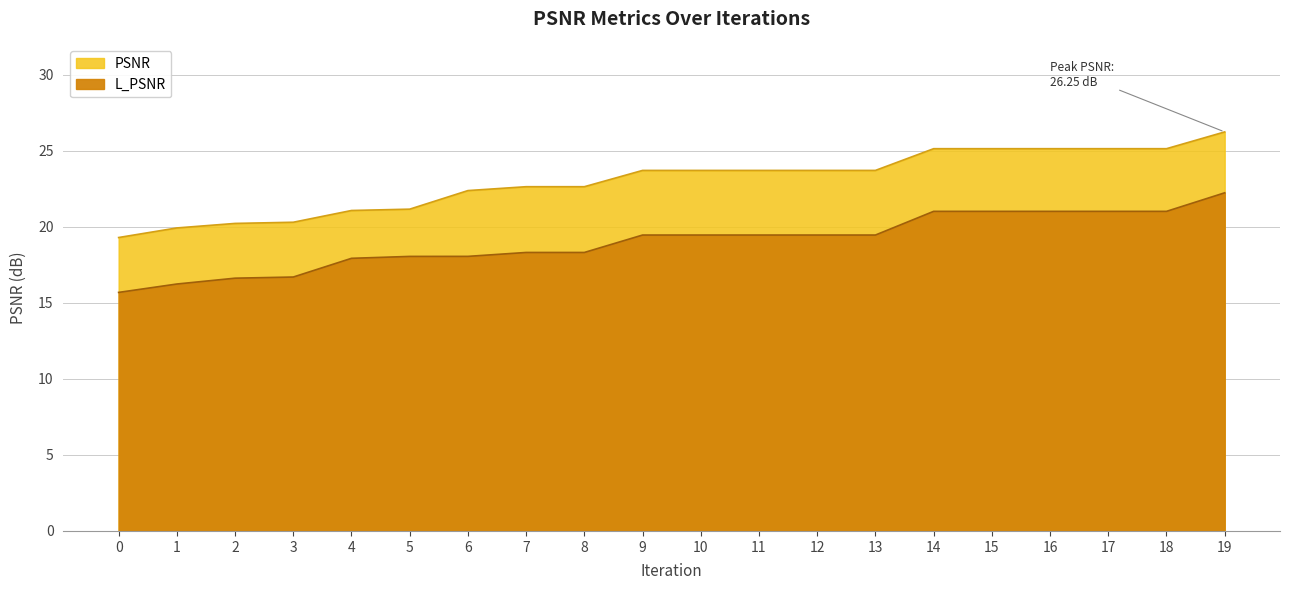

How many categories are shown in the chart?

20